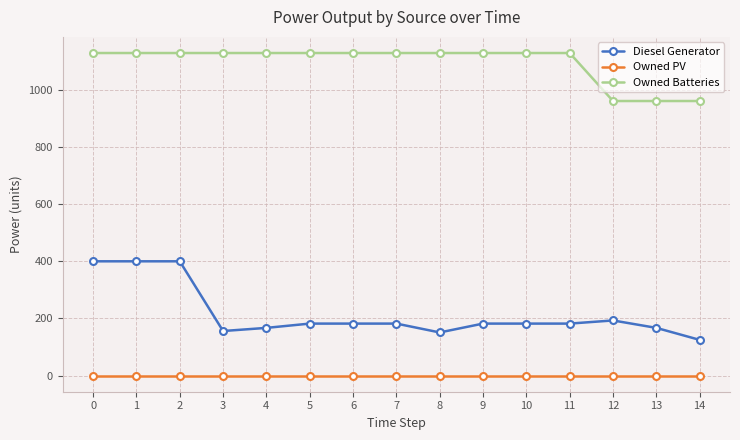

What is the spread (max minus min) of values at 5?

1129